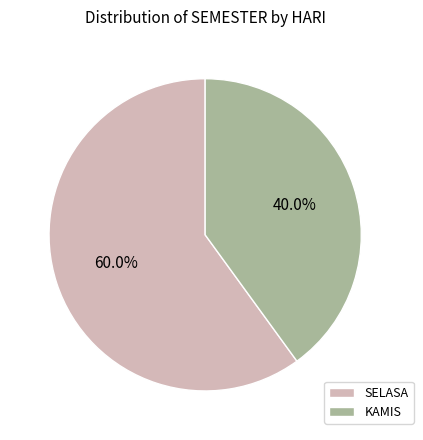

What is the ratio of the value at SELASA to the value at KAMIS?

1.5